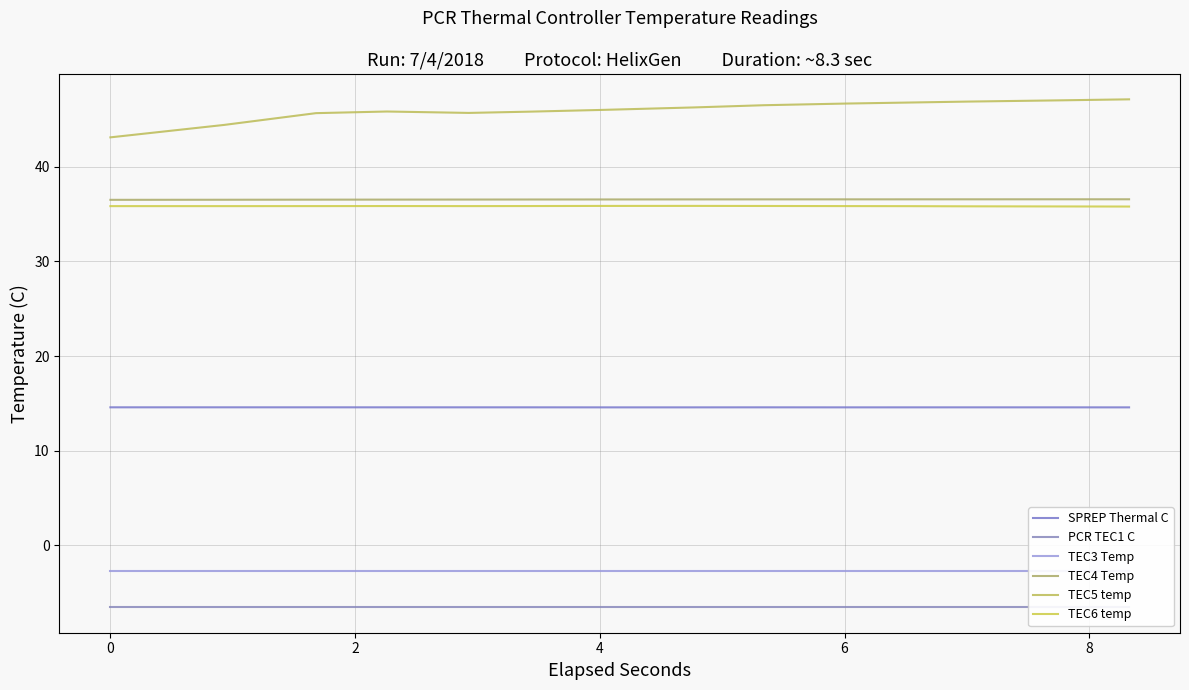

Which series has the largest range (max minus min)?

TEC5 temp